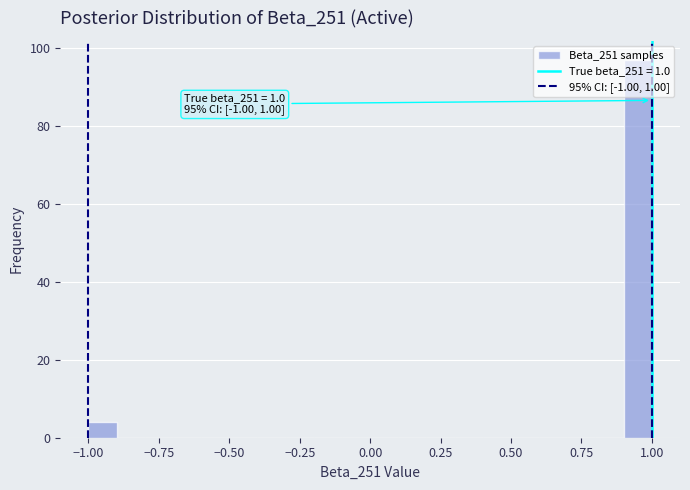

Around what value on the x-axis is the tallest bar? Give the approximate position of its centre, as read against the axis.

0.95